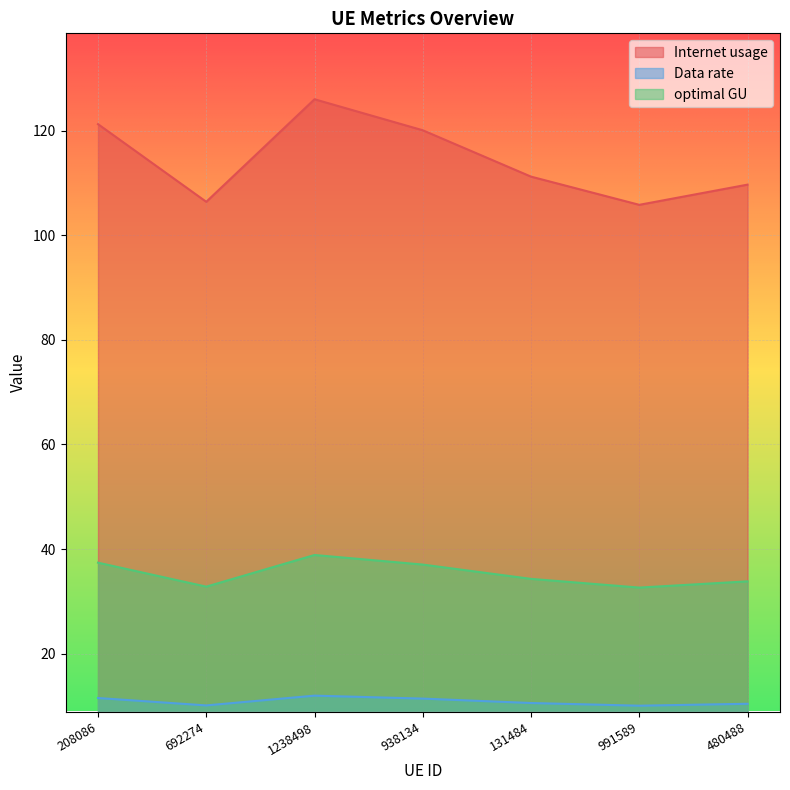

What is the spread (max minus min) of values at 991589?

95.7